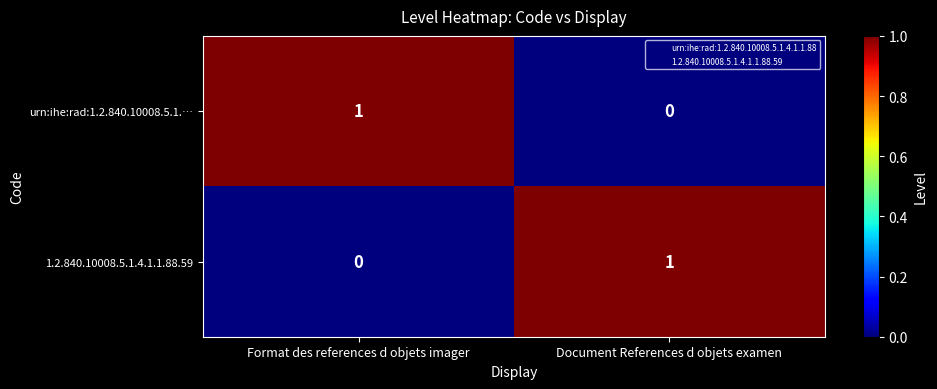

How many distinct data groups are displayed?

2